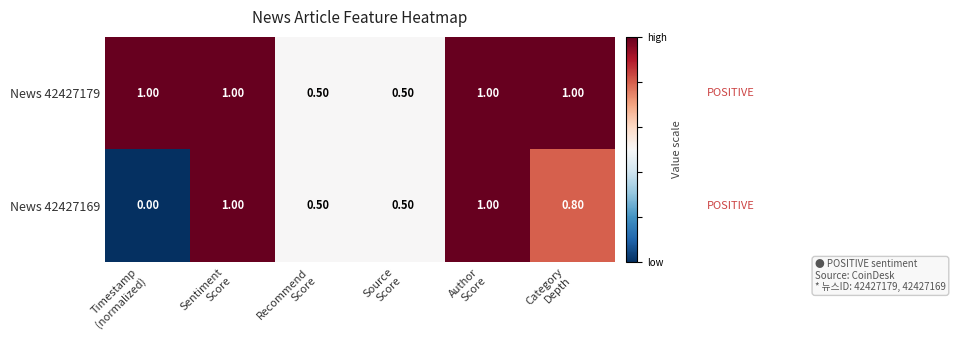

Which series has the largest total across all categories?

News 42427179